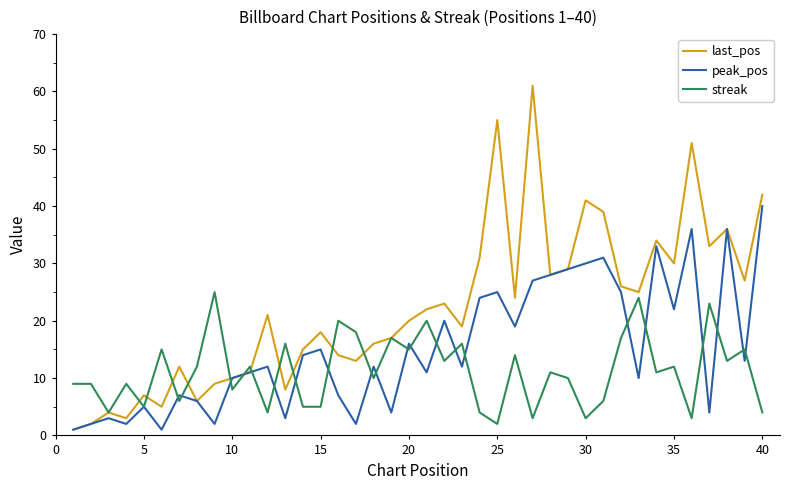

What is the sum of all last_pos values?

888